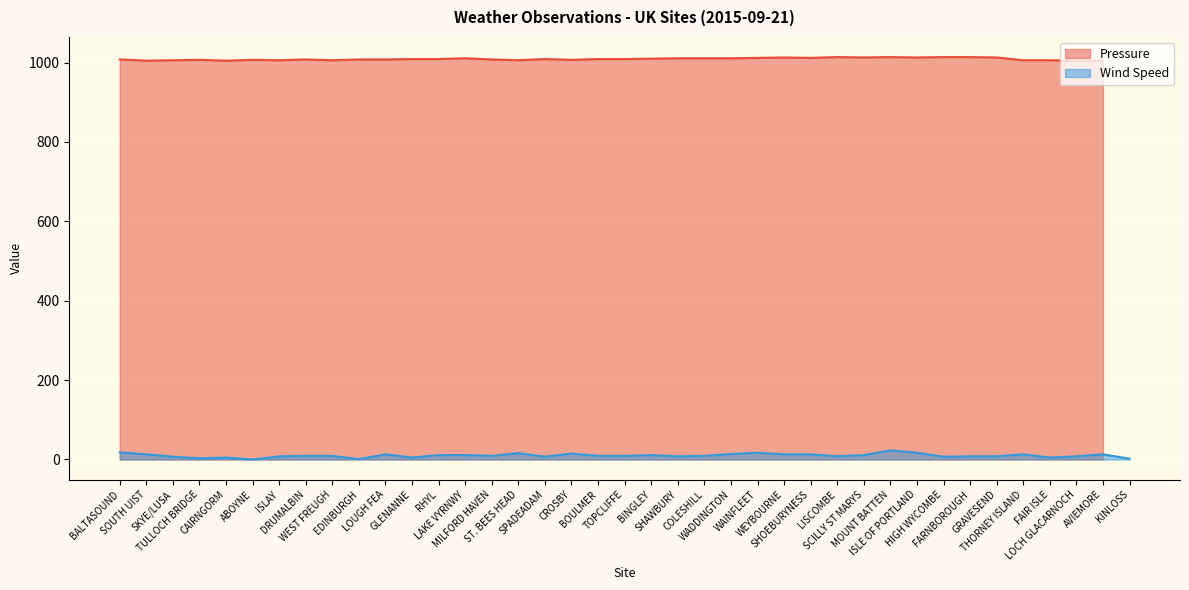

At which label does the data first exceed 1009?

LAKE VYRNWY